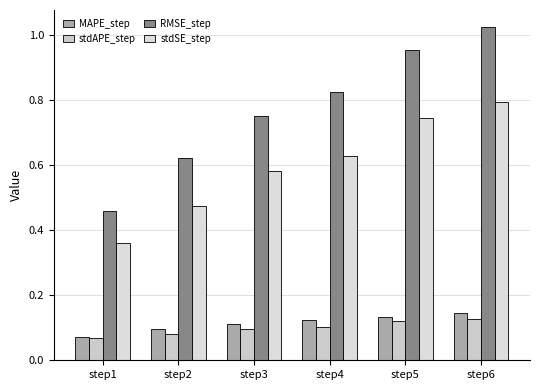

Reading left to right, what are all the values shown in this chart?

MAPE_step: 0.1	0.1	0.1	0.1	0.1	0.1
stdAPE_step: 0.1	0.1	0.1	0.1	0.1	0.1
RMSE_step: 0.5	0.6	0.8	0.8	1.0	1.0
stdSE_step: 0.4	0.5	0.6	0.6	0.7	0.8